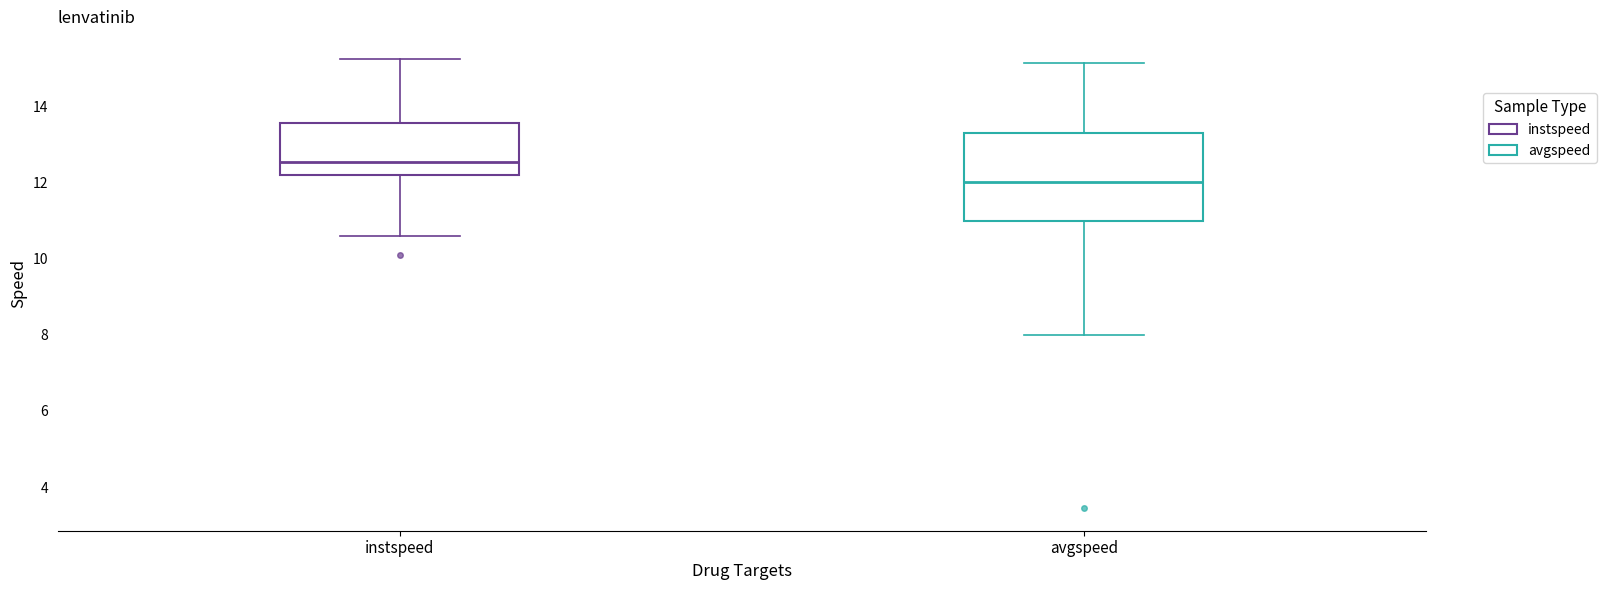

Reading left to right, transcribe this box plot: for each box, give where its median line is, the range the box spans, and where its two whiskers end, as read against the y-axis. The values are not printed on the chart, so give them approximately, as read against the axis.

instspeed: median 12.6, box 12.2 to 13.6, whiskers 10.6 to 15.2
avgspeed: median 12.0, box 11.0 to 13.2, whiskers 8.0 to 15.2